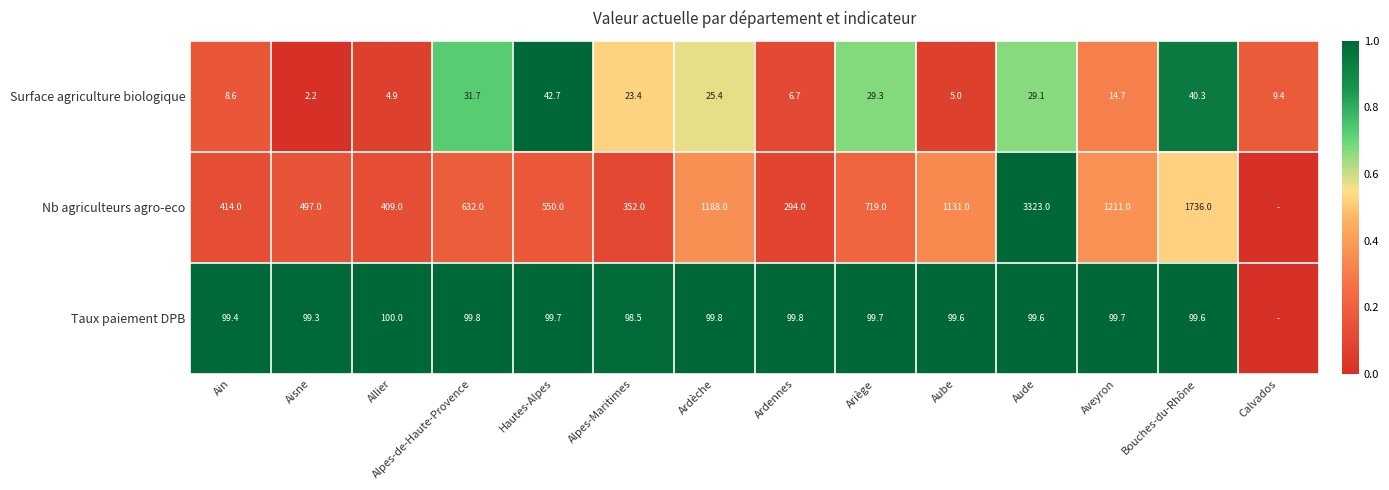

At which label does Surface agriculture biologique first exceed 23?

Alpes-de-Haute-Provence